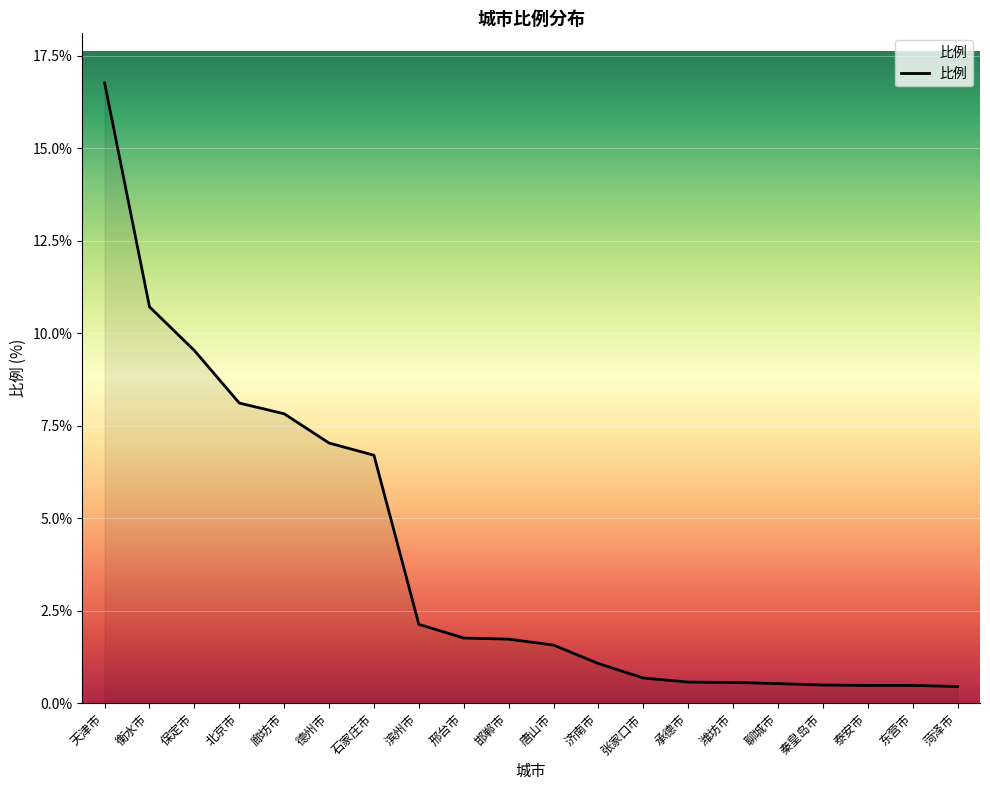

Which label corresponds to the largest value in the chart?

天津市